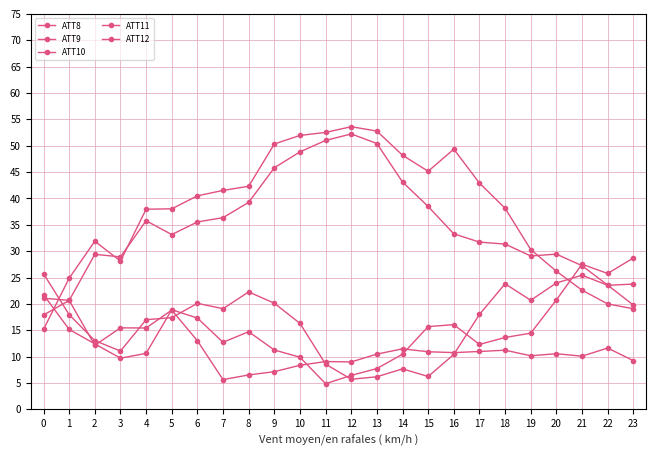

How many lines are shown in the chart?

5